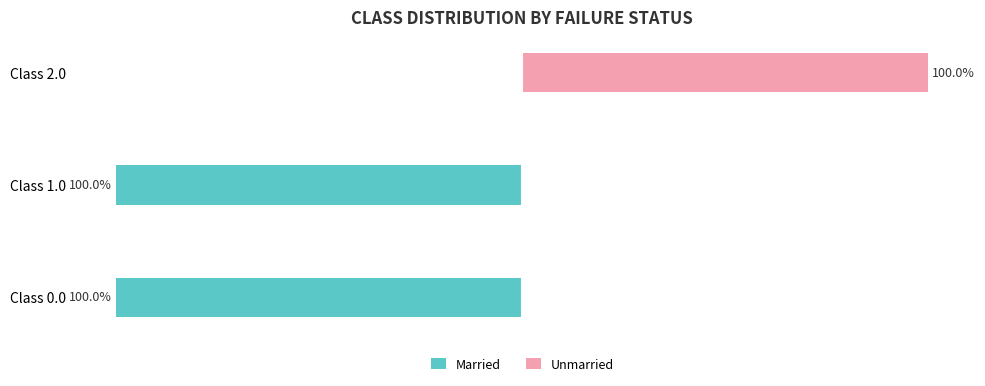

Reading left to right, extract all data points from this chart.

Married: -100	-100	0
Unmarried: 0	0	100